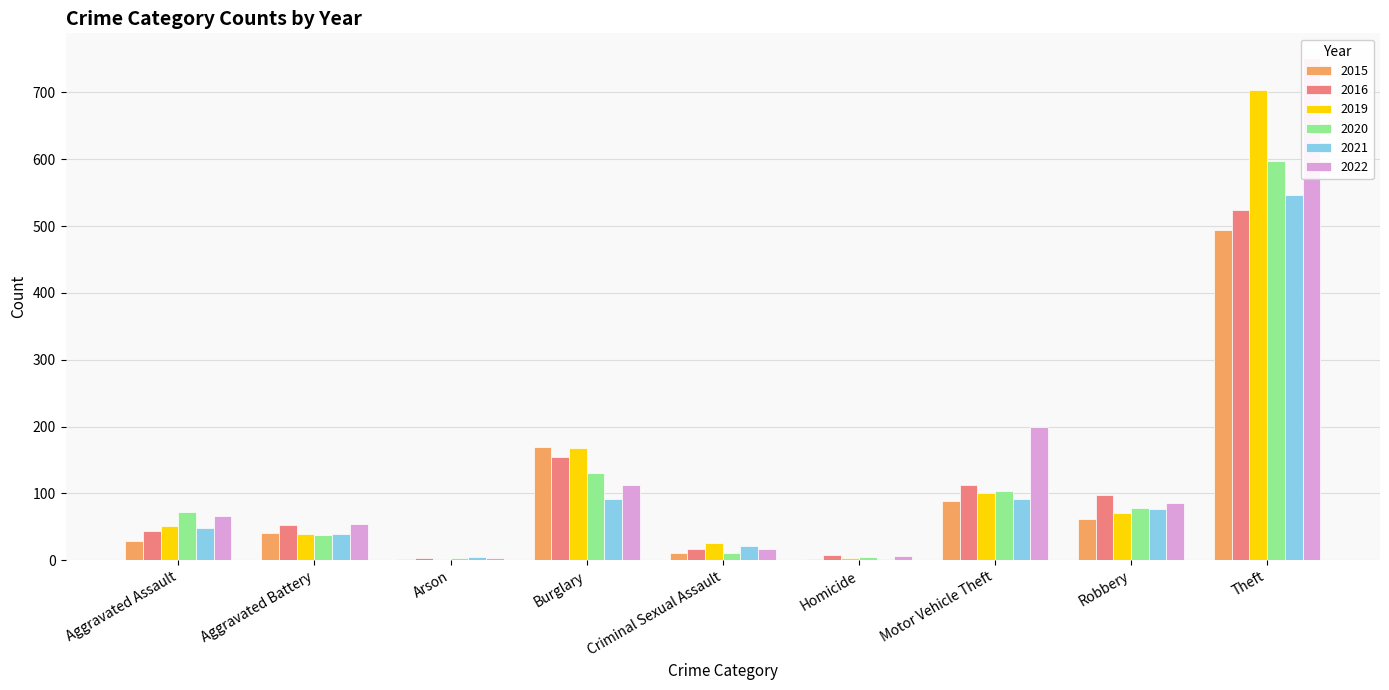

What is the difference between the maximum and minimum values in the 2015 series?

492